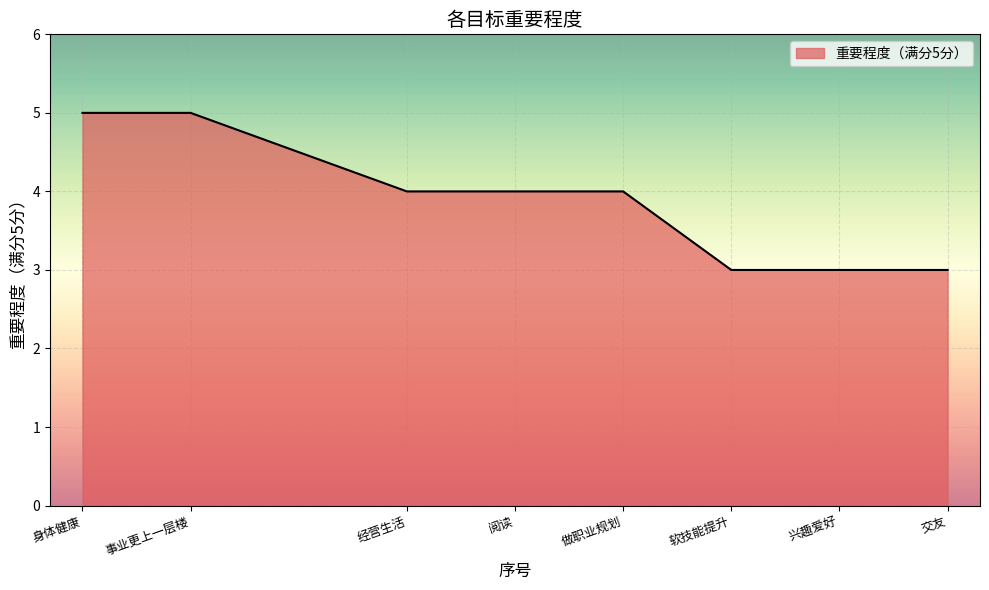

Reading right to left, list all the values displayed in this chart.

交友=3	兴趣爱好=3	软技能提升=3	做职业规划=4	阅读=4	经营生活=4	事业更上一层楼=5	身体健康=5